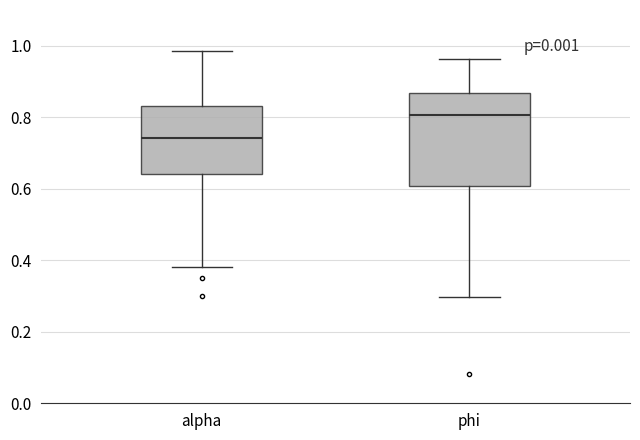

Reading left to right, transcribe this box plot: for each box, give where its median line is, the range the box spans, and where its two whiskers end, as read against the y-axis. The values are not printed on the chart, so give them approximately, as read against the axis.

alpha: median 0.74, box 0.64 to 0.84, whiskers 0.38 to 0.98
phi: median 0.80, box 0.60 to 0.86, whiskers 0.30 to 0.96